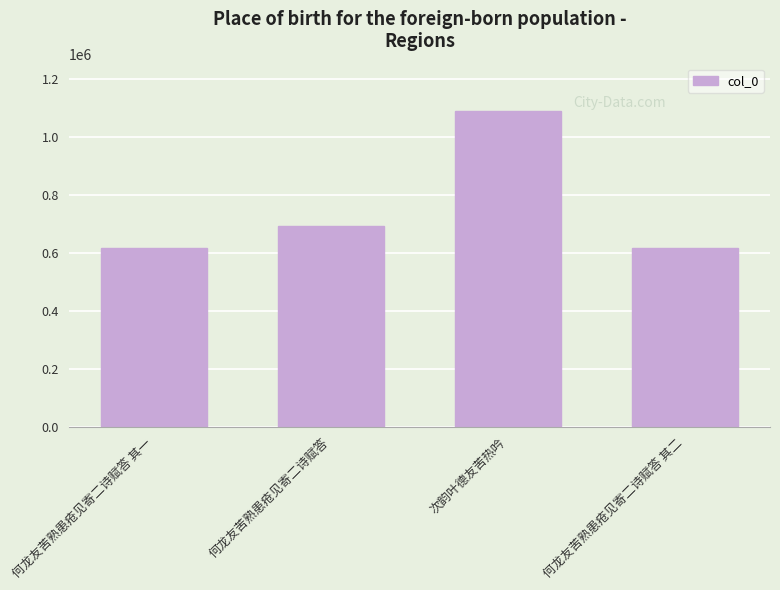

How many data points are less than 691139?

2